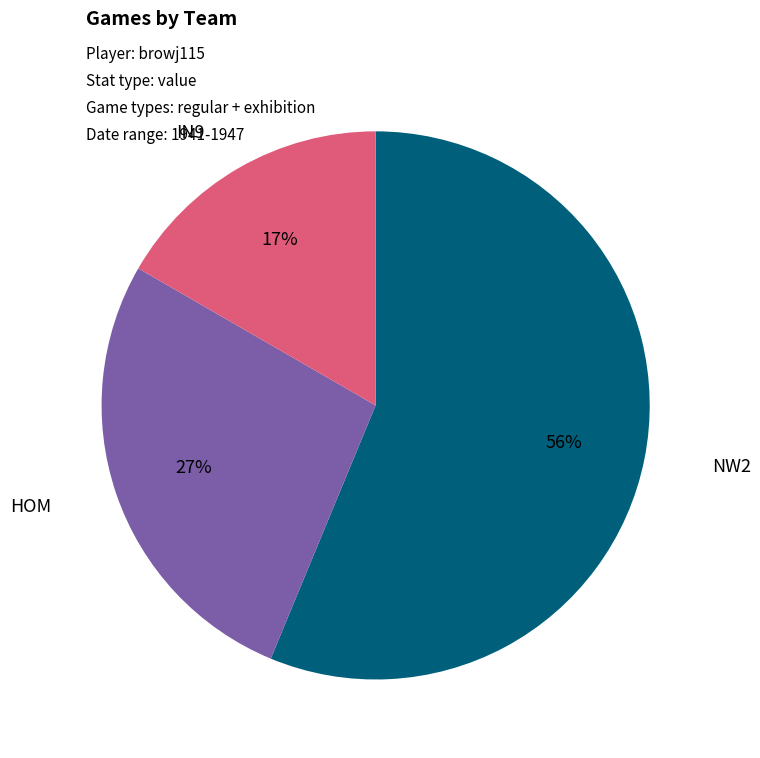

To the nearest percent, what is the average slice percentage?

33%